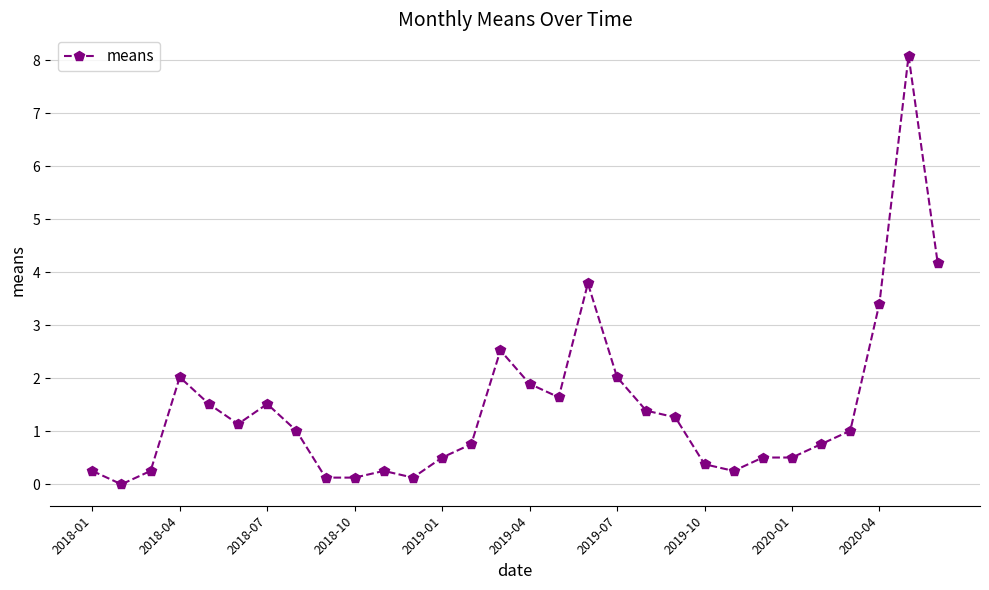

Reading left to right, list all the values displayed in this chart.

0.3	0.0	0.3	2.0	1.5	1.1	1.5	1.0	0.1	0.1	0.3	0.1	0.5	0.8	2.5	1.9	1.6	3.8	2.0	1.4	1.3	0.4	0.3	0.5	0.5	0.8	1.0	3.4	8.1	4.2